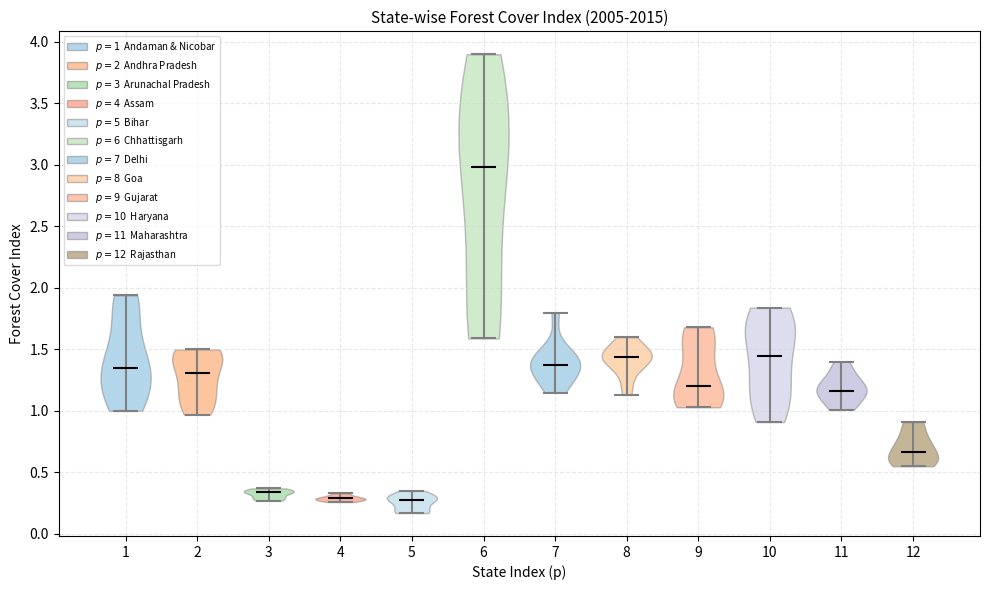

Reading left to right, read every violin against the y-axis: where its median line is, and the lowest and highest points it reaches. The values are not printed on the chart, so give them approximately, as read against the axis.

1: median line 1.35, lowest point 1.00, highest point 1.95
2: median line 1.30, lowest point 0.95, highest point 1.50
3: median line 0.35, lowest point 0.25, highest point 0.35
4: median line 0.30, lowest point 0.25, highest point 0.35
5: median line 0.30, lowest point 0.15, highest point 0.35
6: median line 3.00, lowest point 1.60, highest point 3.90
7: median line 1.35, lowest point 1.15, highest point 1.80
8: median line 1.45, lowest point 1.15, highest point 1.60
9: median line 1.20, lowest point 1.05, highest point 1.70
10: median line 1.45, lowest point 0.90, highest point 1.85
11: median line 1.15, lowest point 1.00, highest point 1.40
12: median line 0.65, lowest point 0.55, highest point 0.90